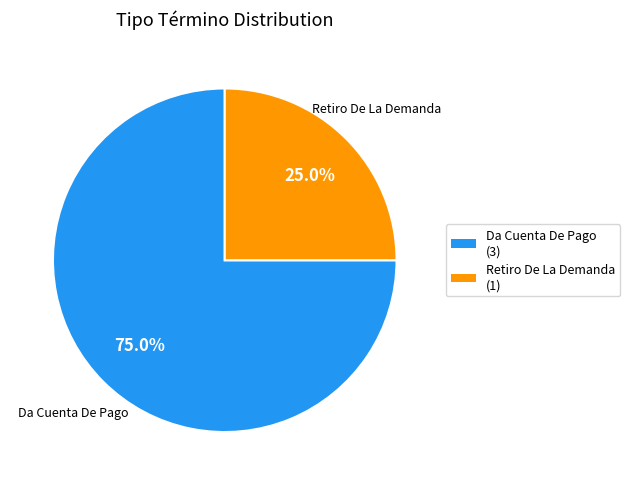

How many segments does this pie chart have?

2